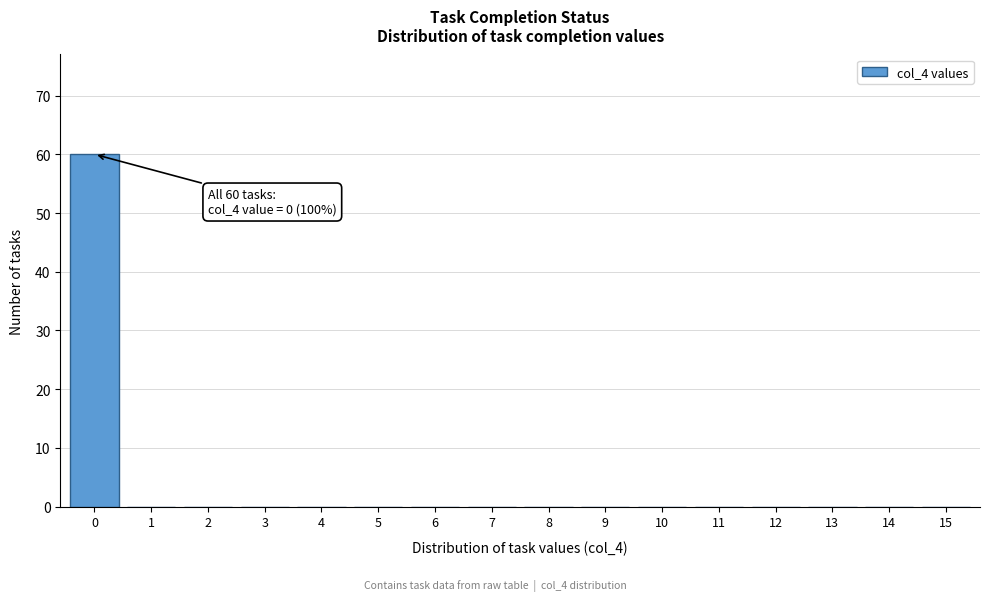

Reading left to right, transcribe all the data shown in this chart.

0=60	1=0	2=0	3=0	4=0	5=0	6=0	7=0	8=0	9=0	10=0	11=0	12=0	13=0	14=0	15=0